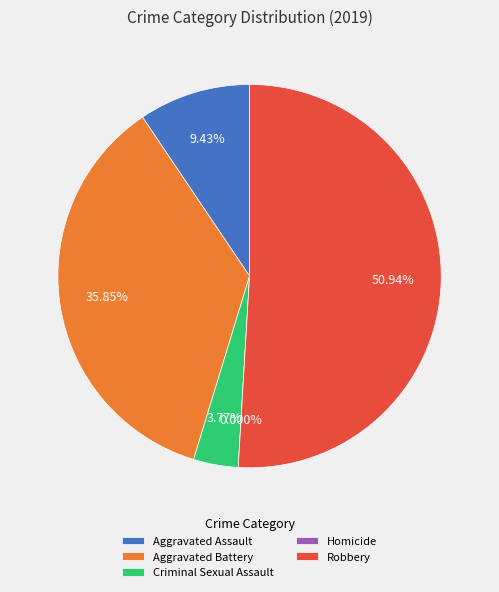

Which category has the biggest portion of the pie?

Robbery